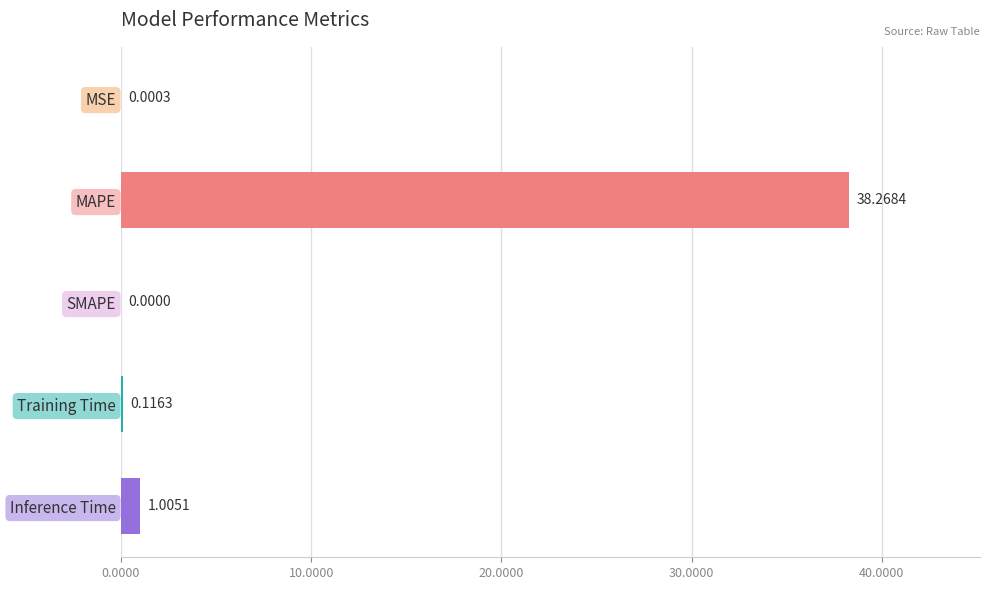

Where is the data nearest to the value 19?

Inference Time